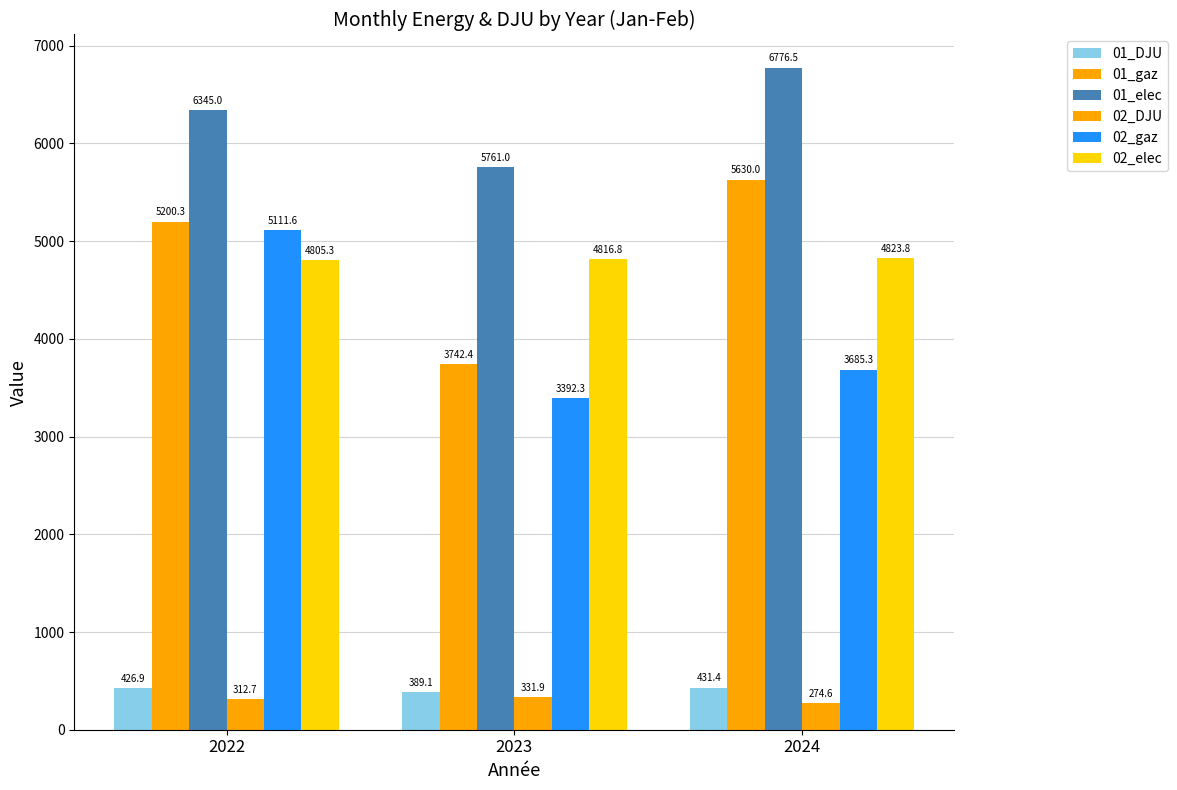

What is the difference between the highest and lowest values at 2024?

6501.9